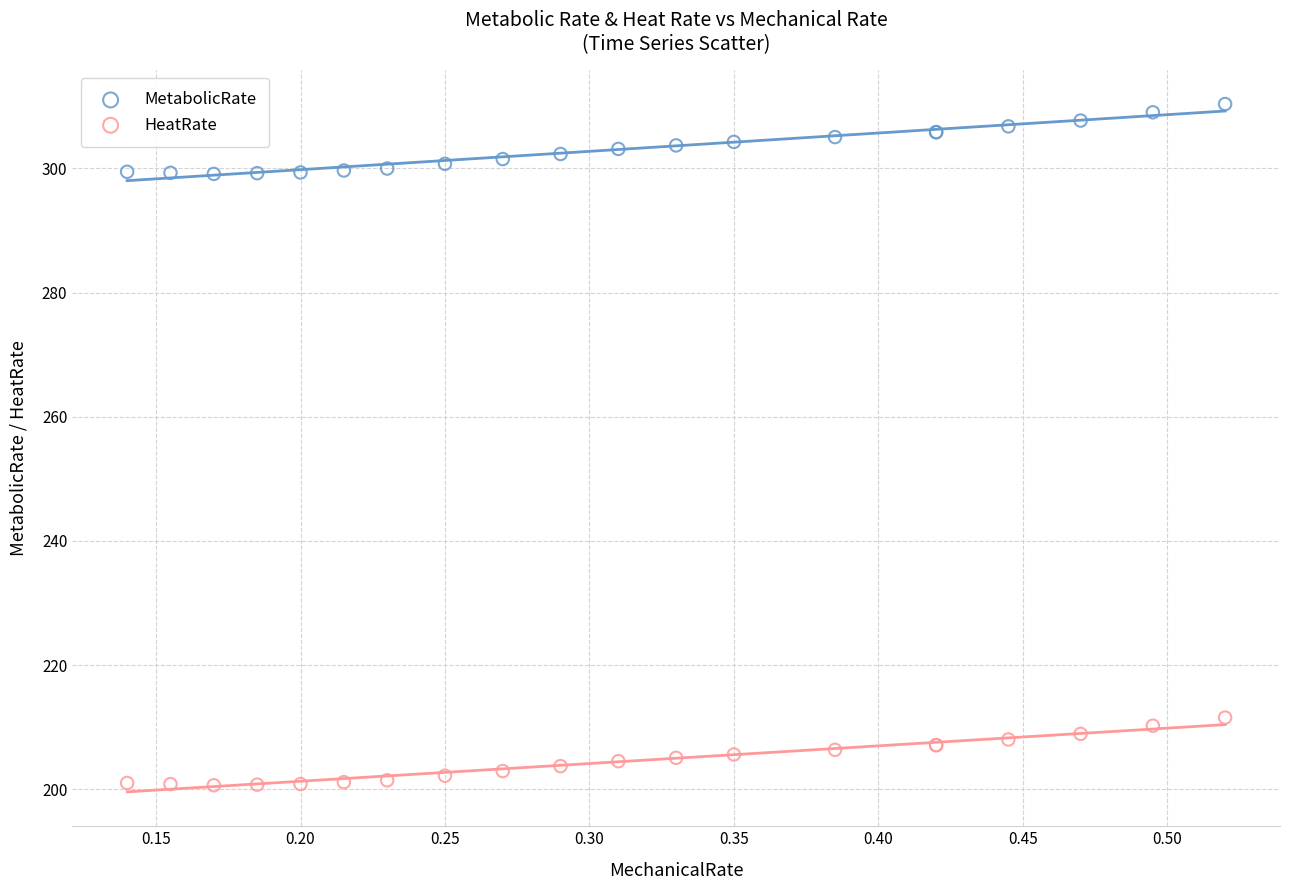

Which series contains the lowest Y value?

HeatRate